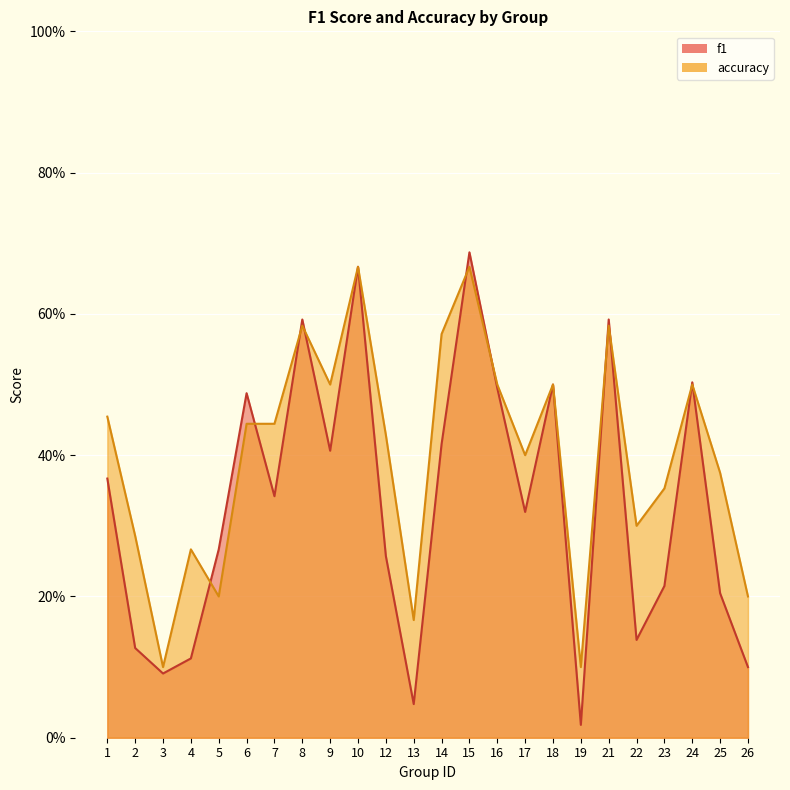

What is the difference between the second highest and minimum values in the accuracy series?

0.6